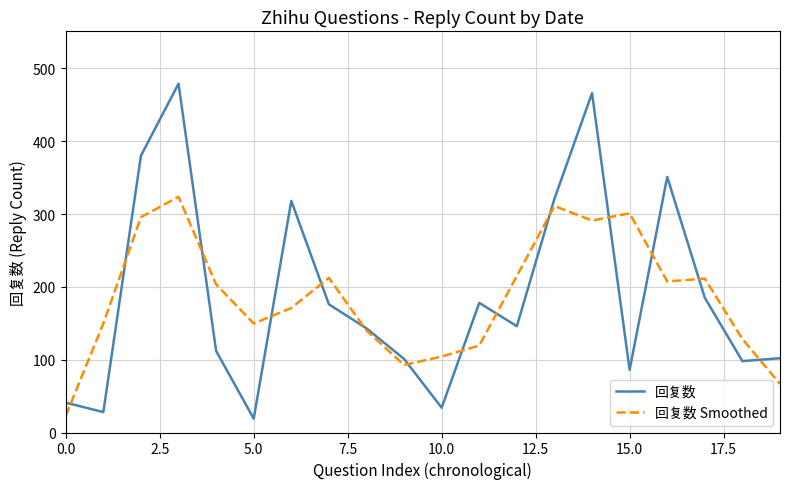

Which series ends up on top after the final intersection of 回复数 Smoothed and 回复数?

回复数